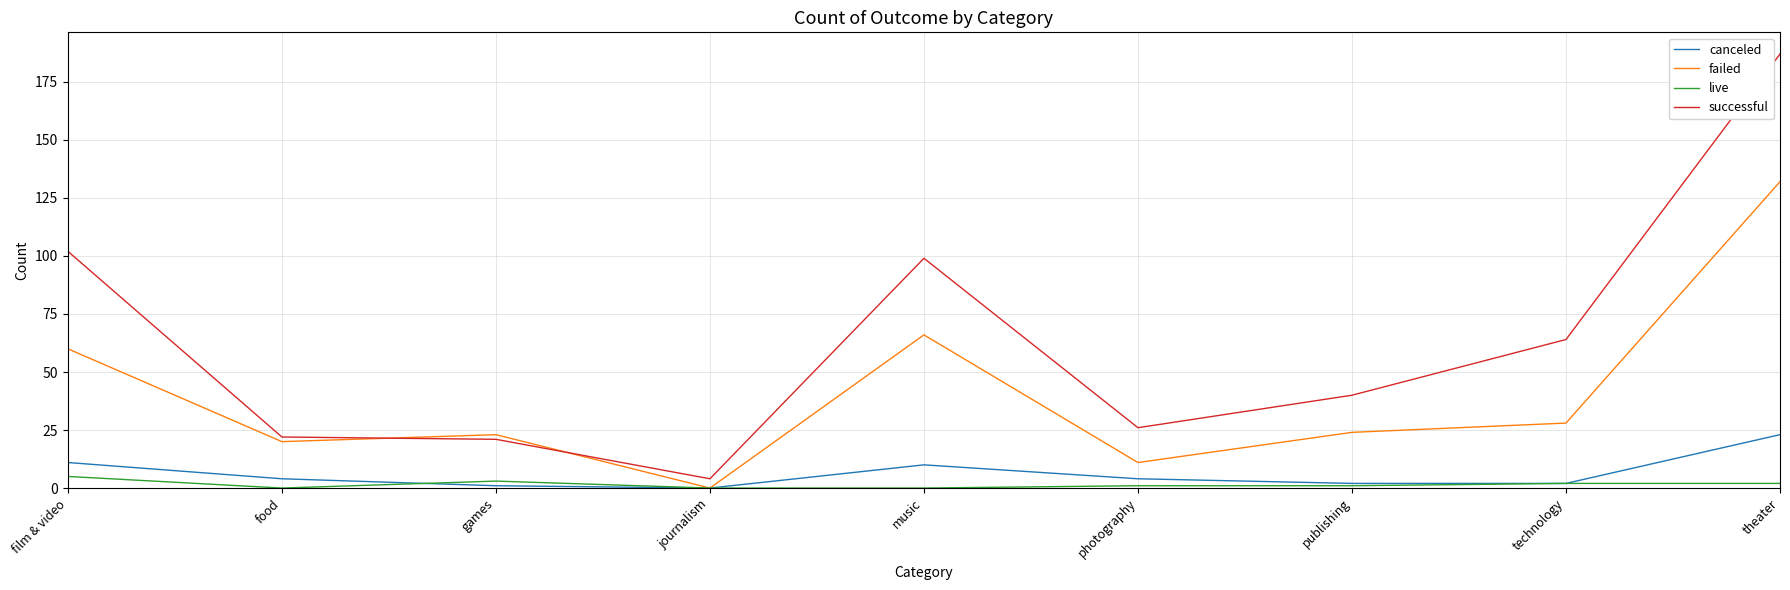

Rank the series by their maximum value, from highest to lowest.

successful, failed, canceled, live